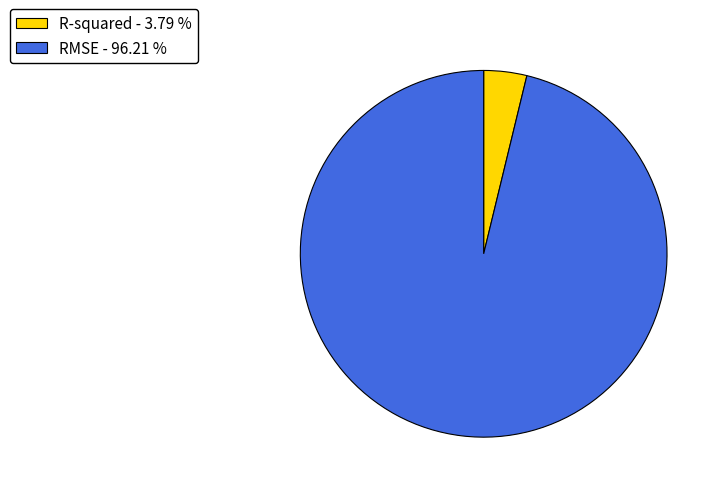

Combined, do RMSE - 96.21 % and R-squared - 3.79 % account for over 50%?

Yes